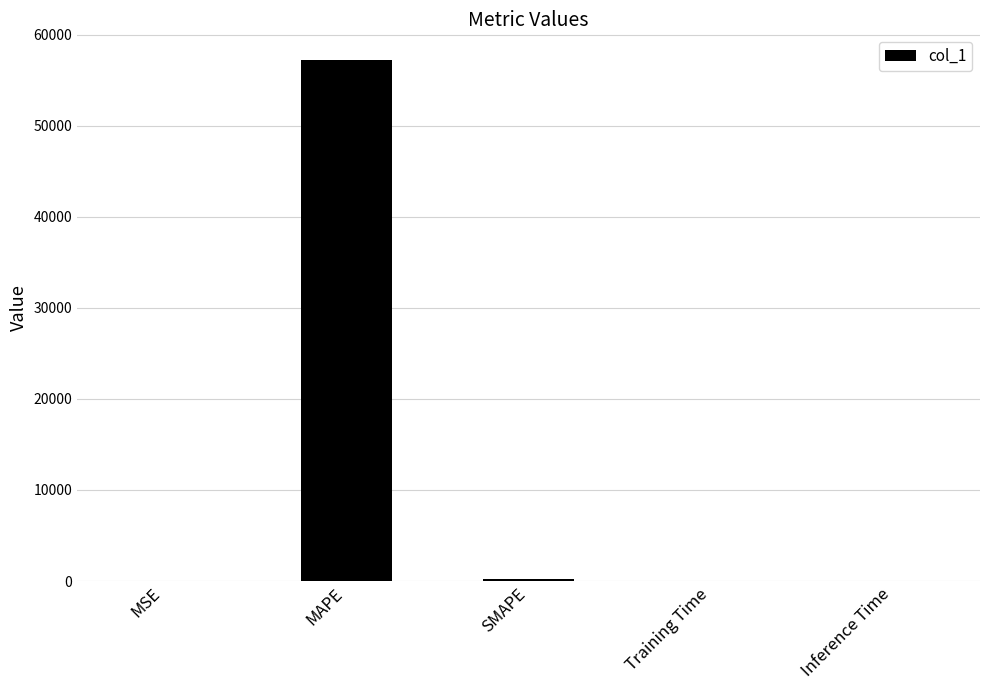

The value at MSE is 0.1. True or false?

True